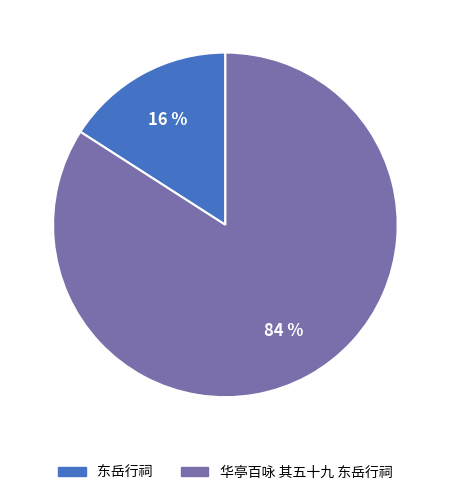

Rank the categories by value from highest to lowest.

华亭百咏 其五十九 东岳行祠, 东岳行祠